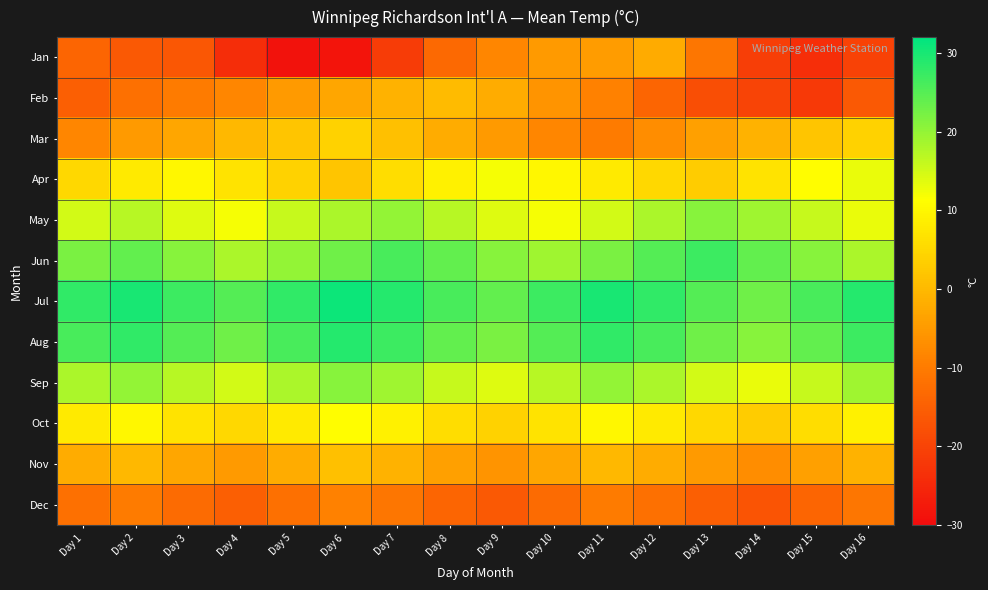

Which label corresponds to the smallest value in the chart?

Day 5